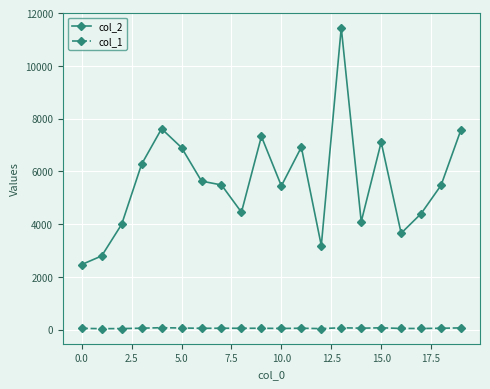

Which series has the largest range (max minus min)?

col_2